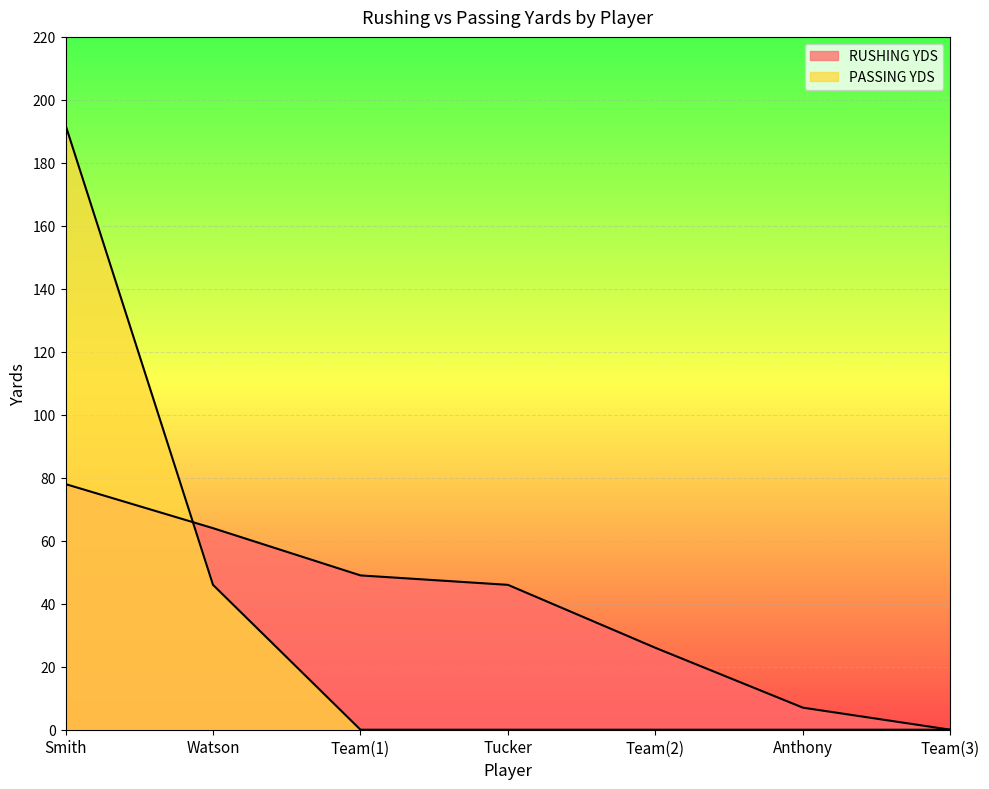

What is the difference between the maximum and second lowest values in the RUSHING YDS series?

71